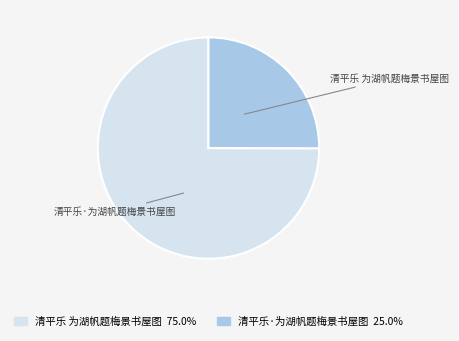

To the nearest percent, what is the average slice percentage?

50%